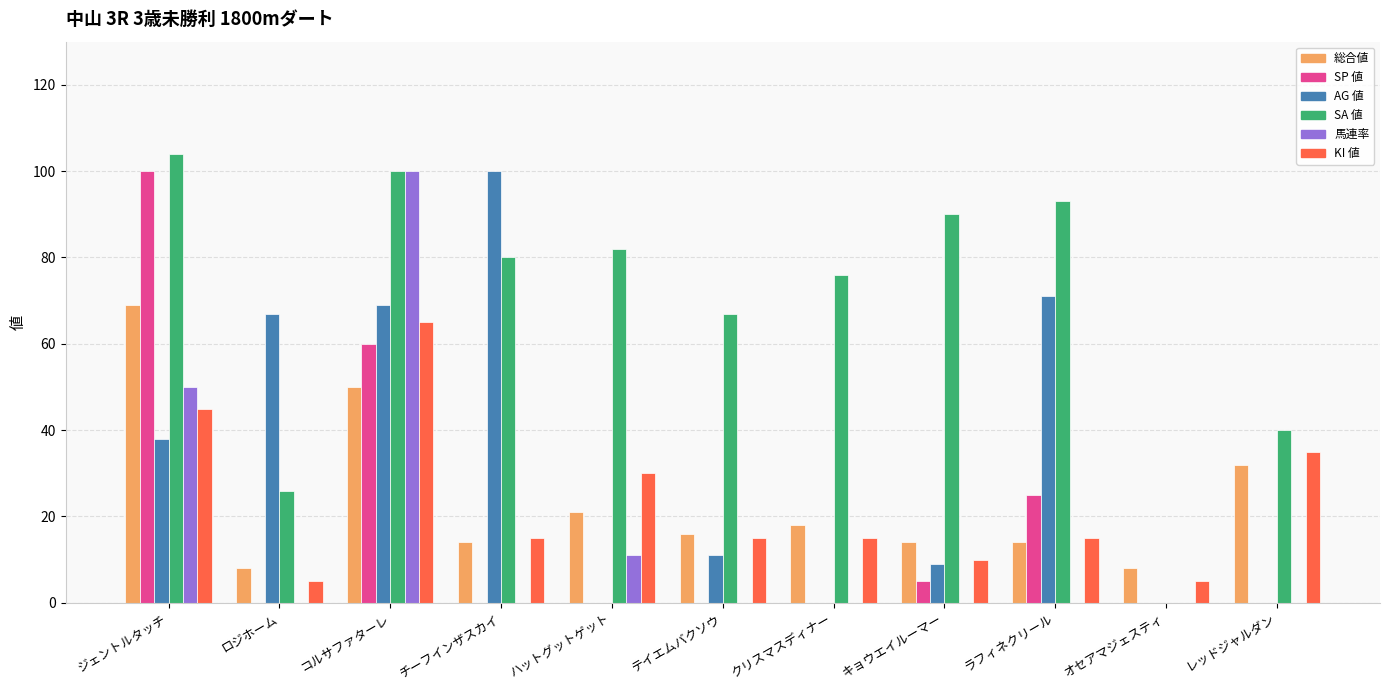

What is the sum of all KI 値 values?

255